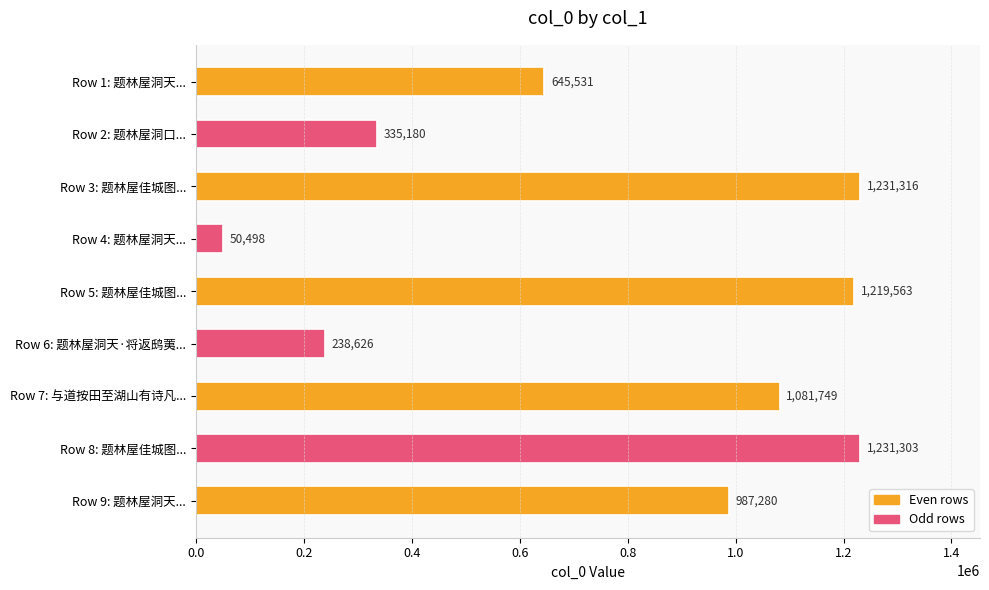

Which label corresponds to the smallest value in the chart?

Row 4: 题林屋洞天...